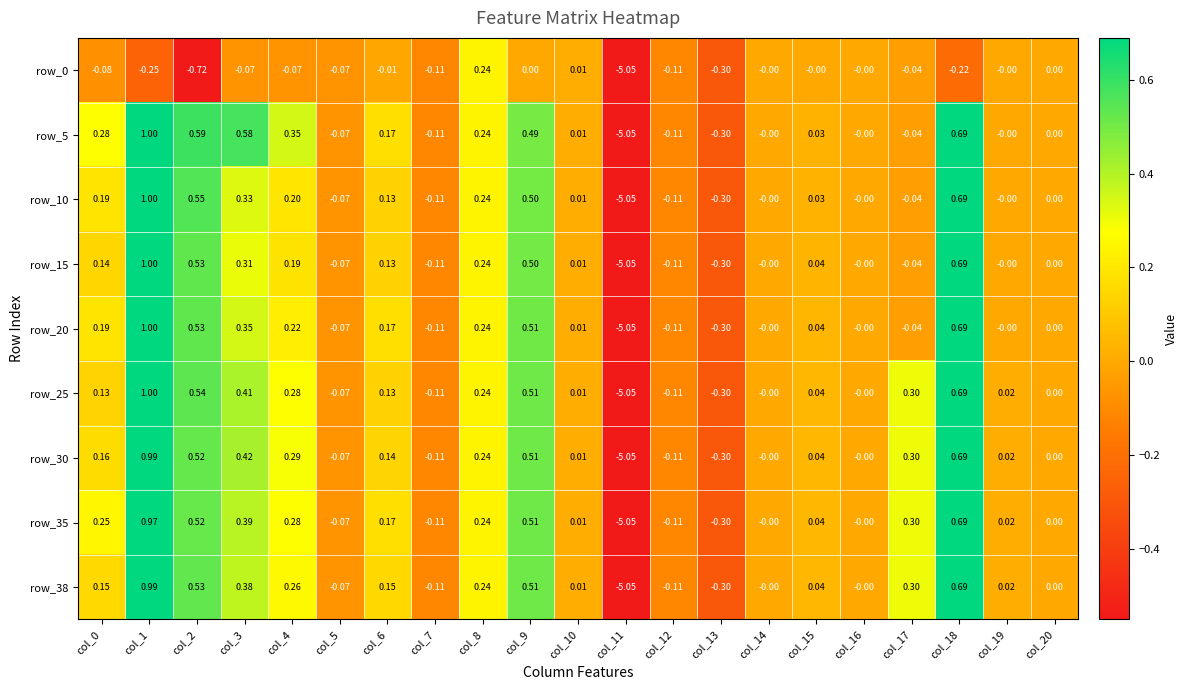

Is the value of row_30 at col_7 greater than the value of row_10 at col_19?

No